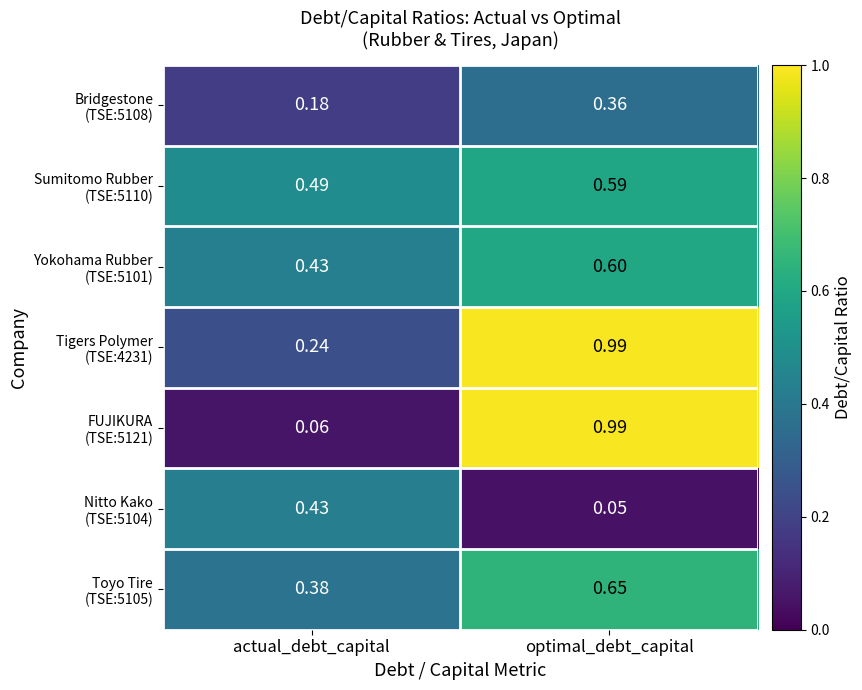

At which category is the sum across all series the highest?

optimal_debt_capital